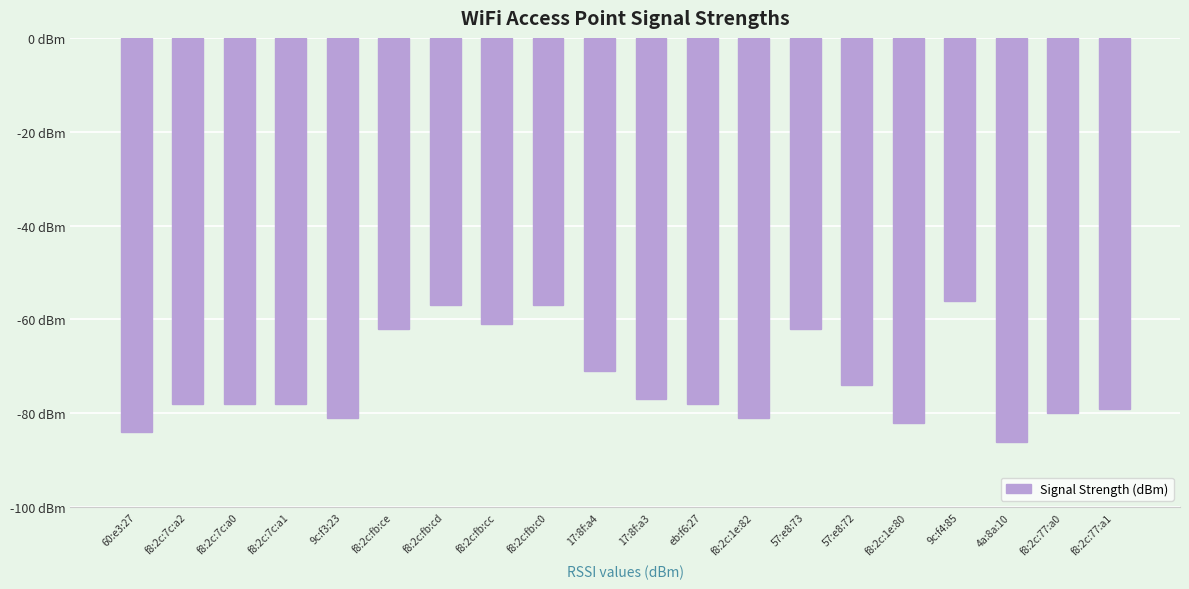

List the labels in order of value, smallest first.

4a:8a:10, 60:e3:27, f8:2c:1e:80, 9c:f3:23, f8:2c:1e:82, f8:2c:77:a0, f8:2c:77:a1, f8:2c:7c:a2, f8:2c:7c:a0, f8:2c:7c:a1, eb:f6:27, 17:8f:a3, 57:e8:72, 17:8f:a4, f8:2c:fb:ce, 57:e8:73, f8:2c:fb:cc, f8:2c:fb:cd, f8:2c:fb:c0, 9c:f4:85